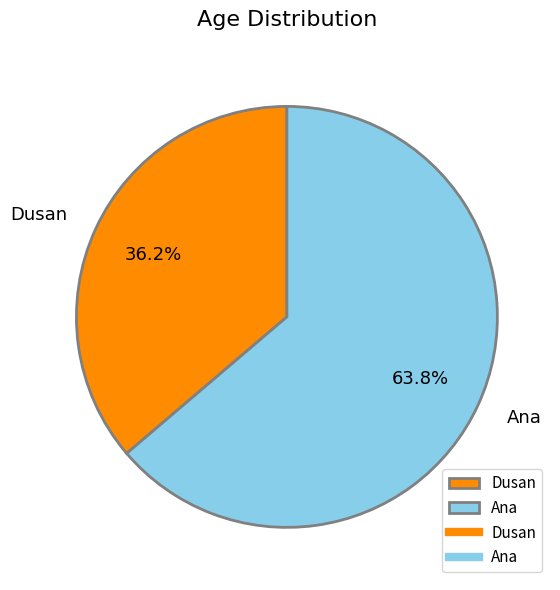

Is it true that Ana is 64% of the pie?

True